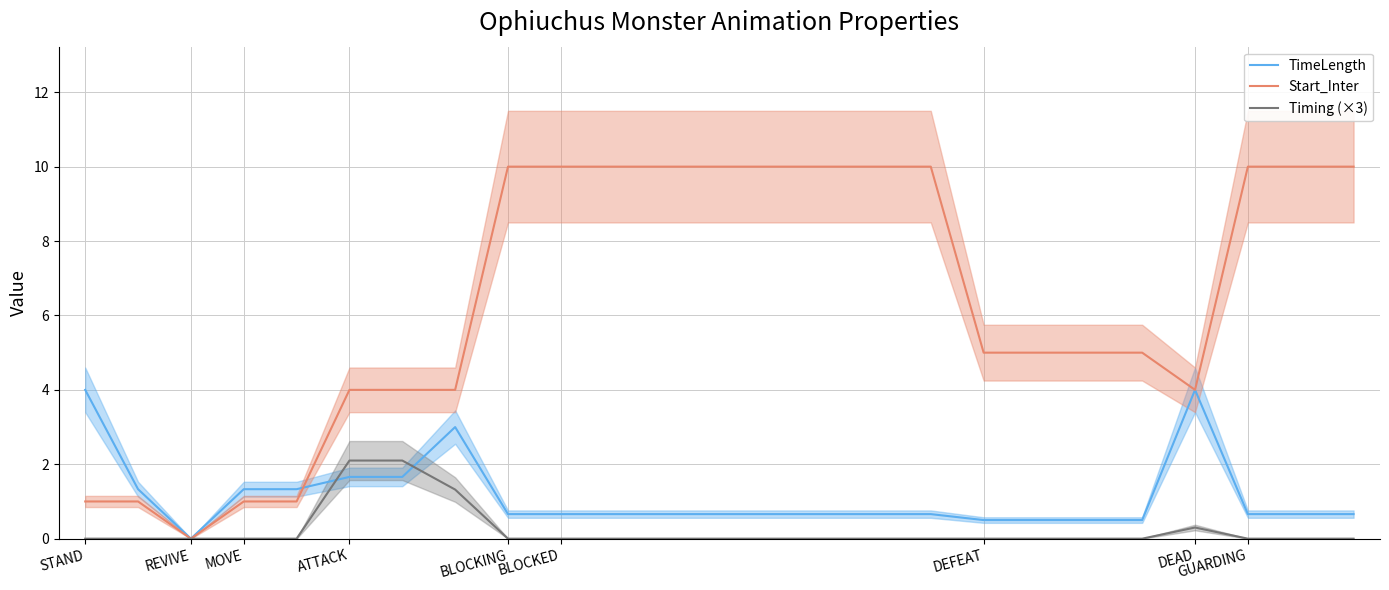

At which label does TimeLength reach its peak?

STAND